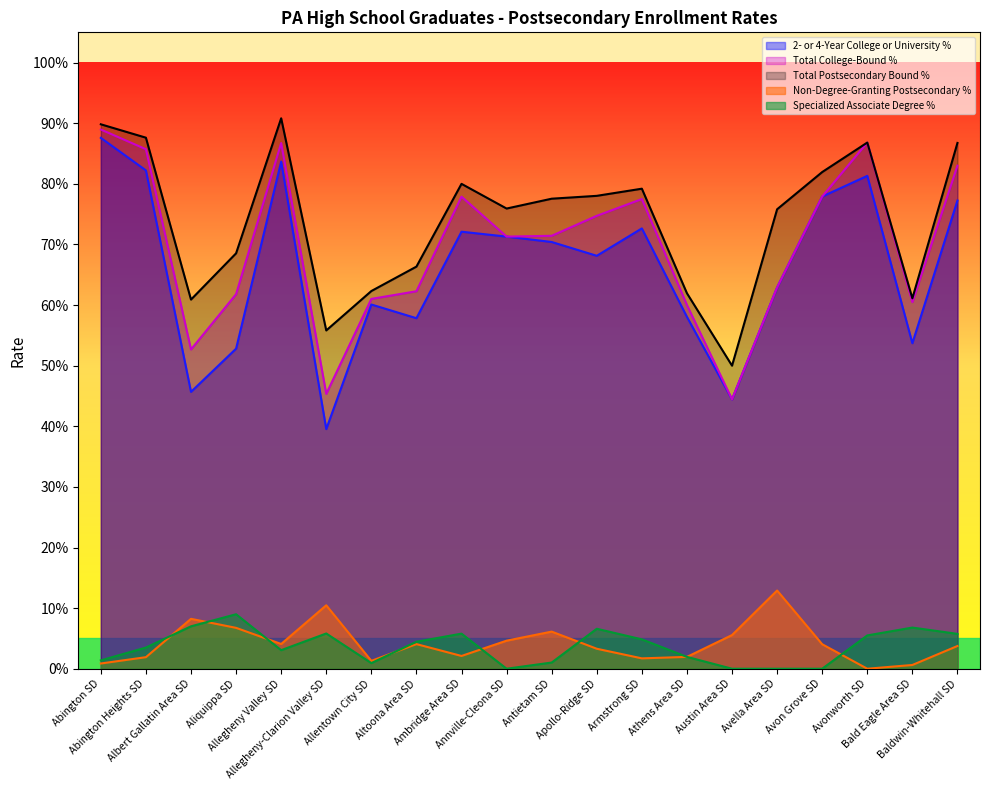

At which label is Total Postsecondary Bound % closest to 0?

Austin Area SD